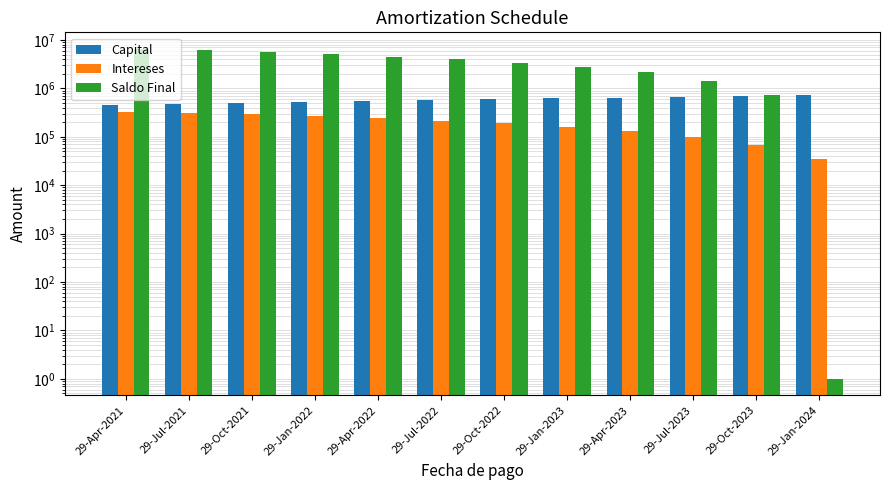

What is the difference between the highest and lowest values at 29-Jan-2024?

743370.0